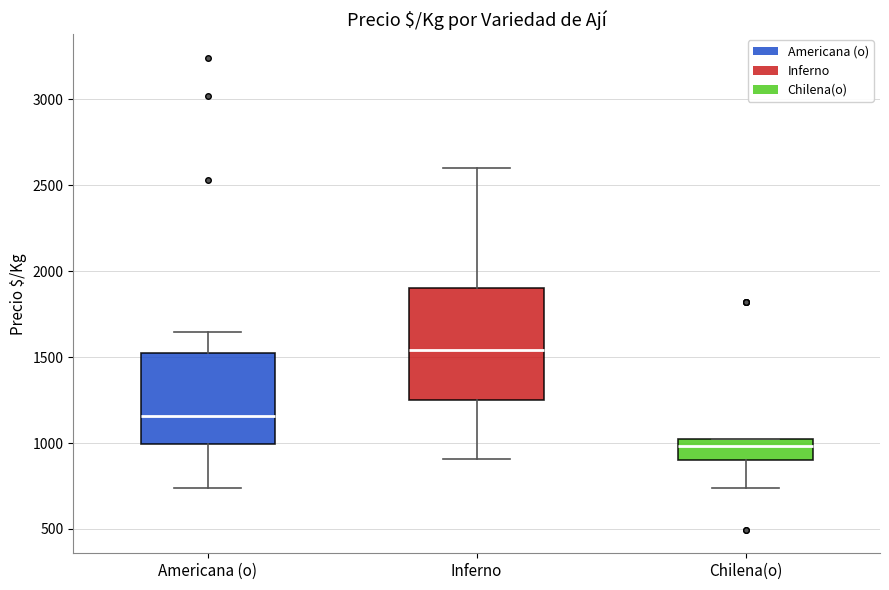

Which box is the tallest, from its lower edge to its upper edge?

Inferno